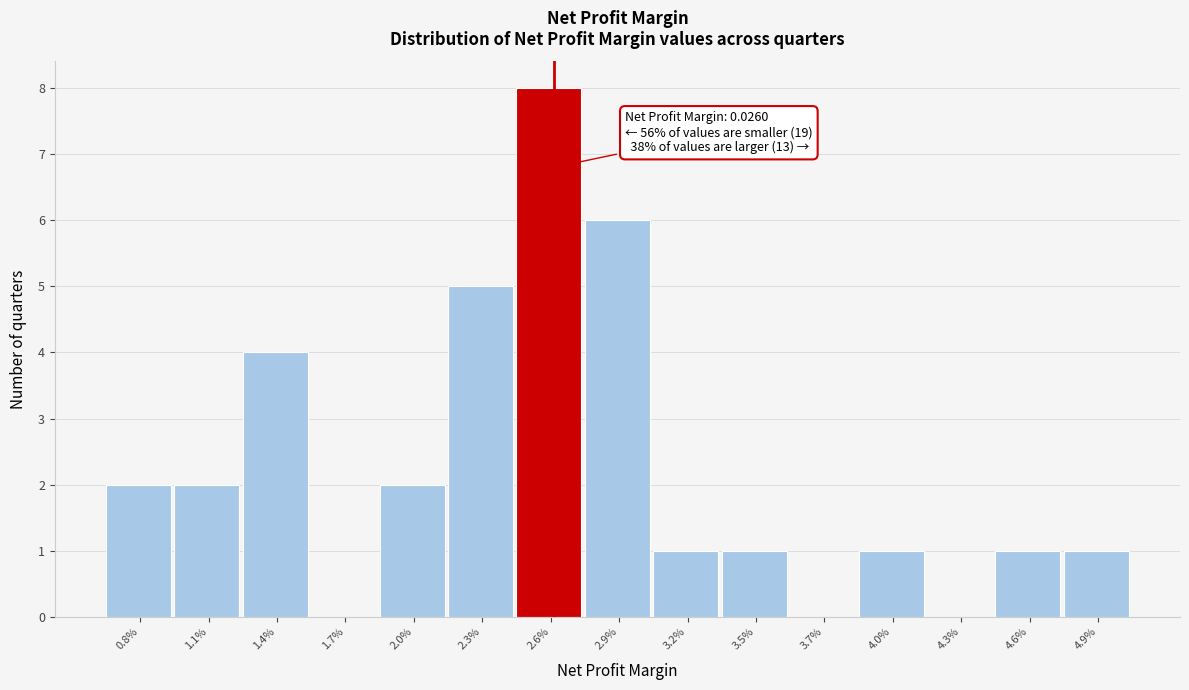

Reading right to left, transcribe all the data shown in this chart.

4.9%=1	4.6%=1	4.3%=0	4.0%=1	3.7%=0	3.5%=1	3.2%=1	2.9%=6	2.6%=8	2.3%=5	2.0%=2	1.7%=0	1.4%=4	1.1%=2	0.8%=2